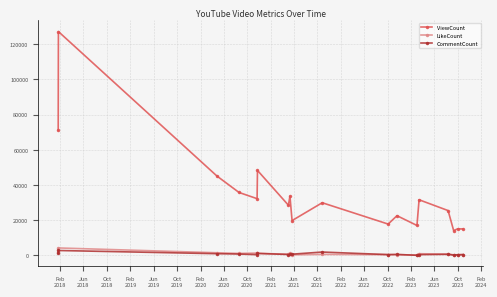

What is the greatest value displayed?

127071